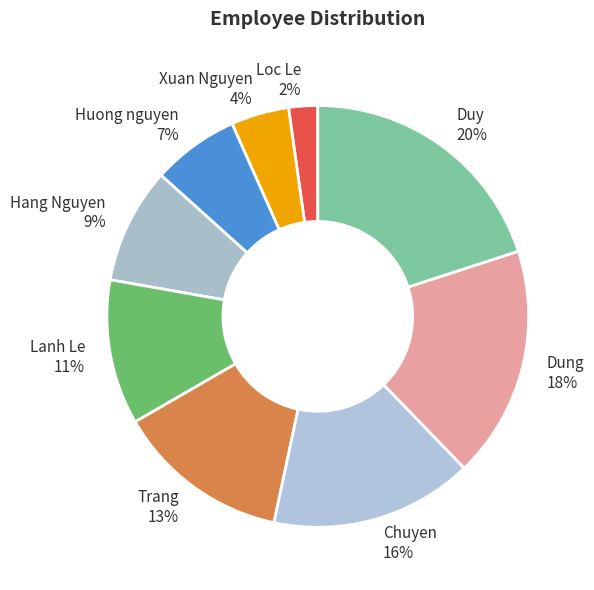

How many slices are in this pie chart?

9